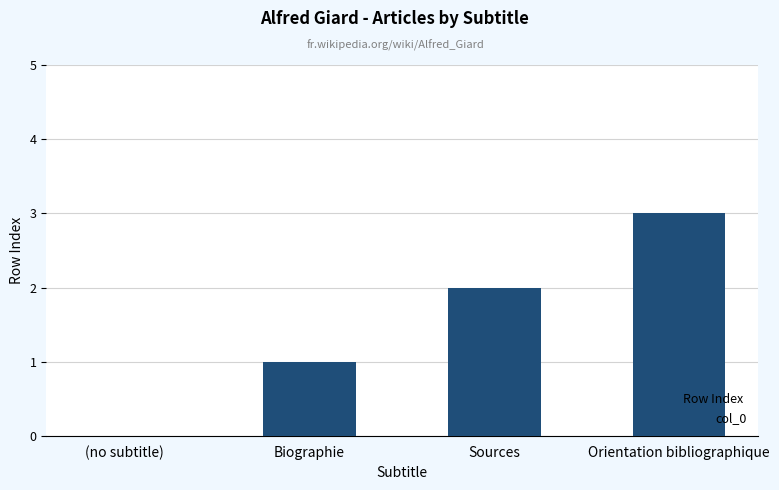

How many series are shown in this chart?

1